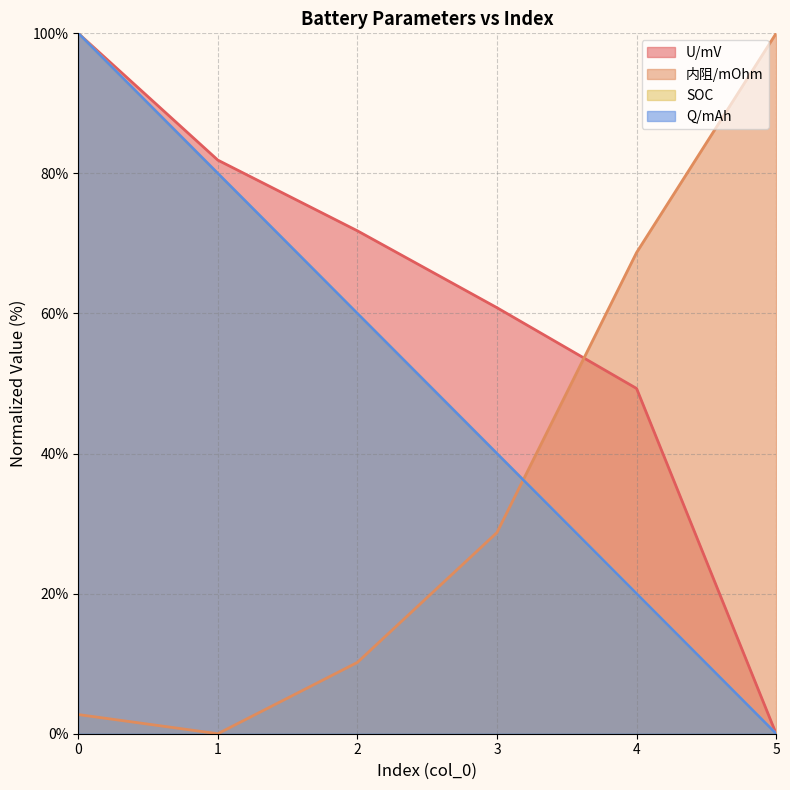

What is the highest value of the SOC series?

100.0